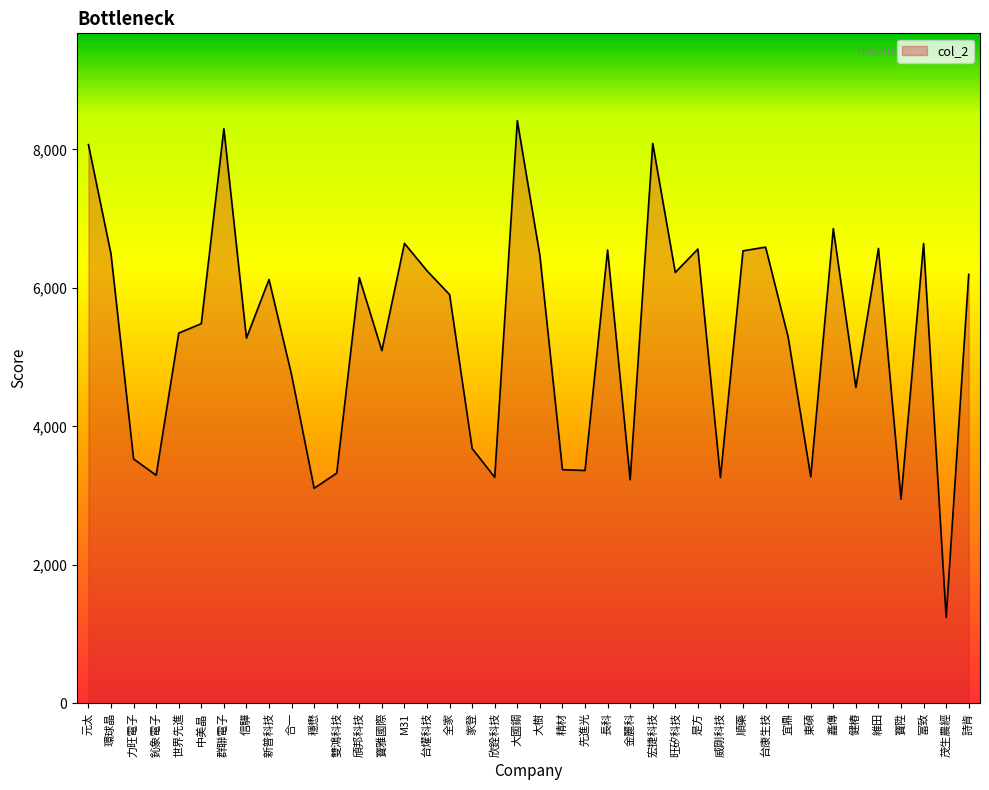

Where is the first local maximum?

群聯電子